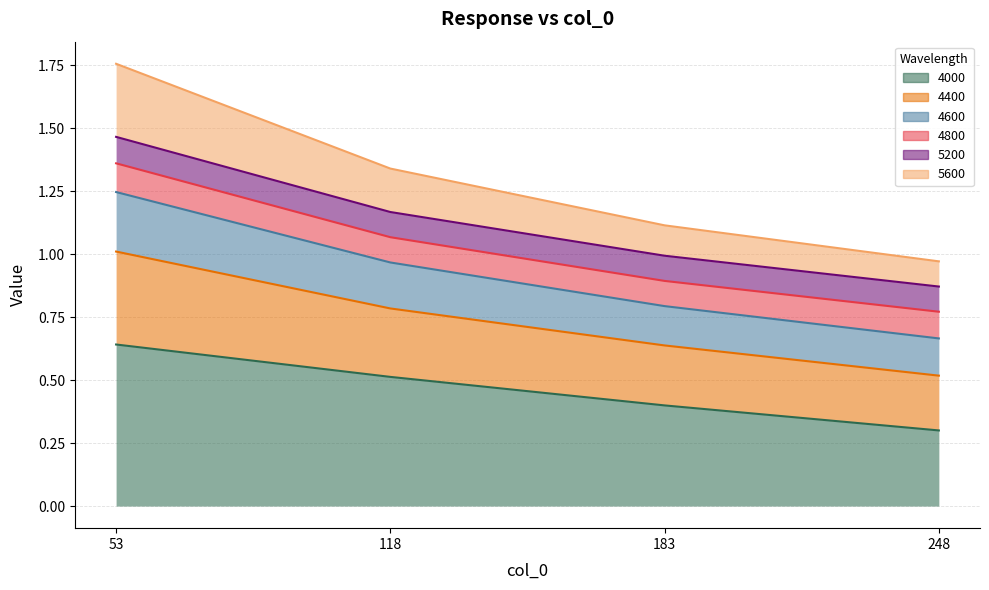

At which category is the sum across all series the highest?

53